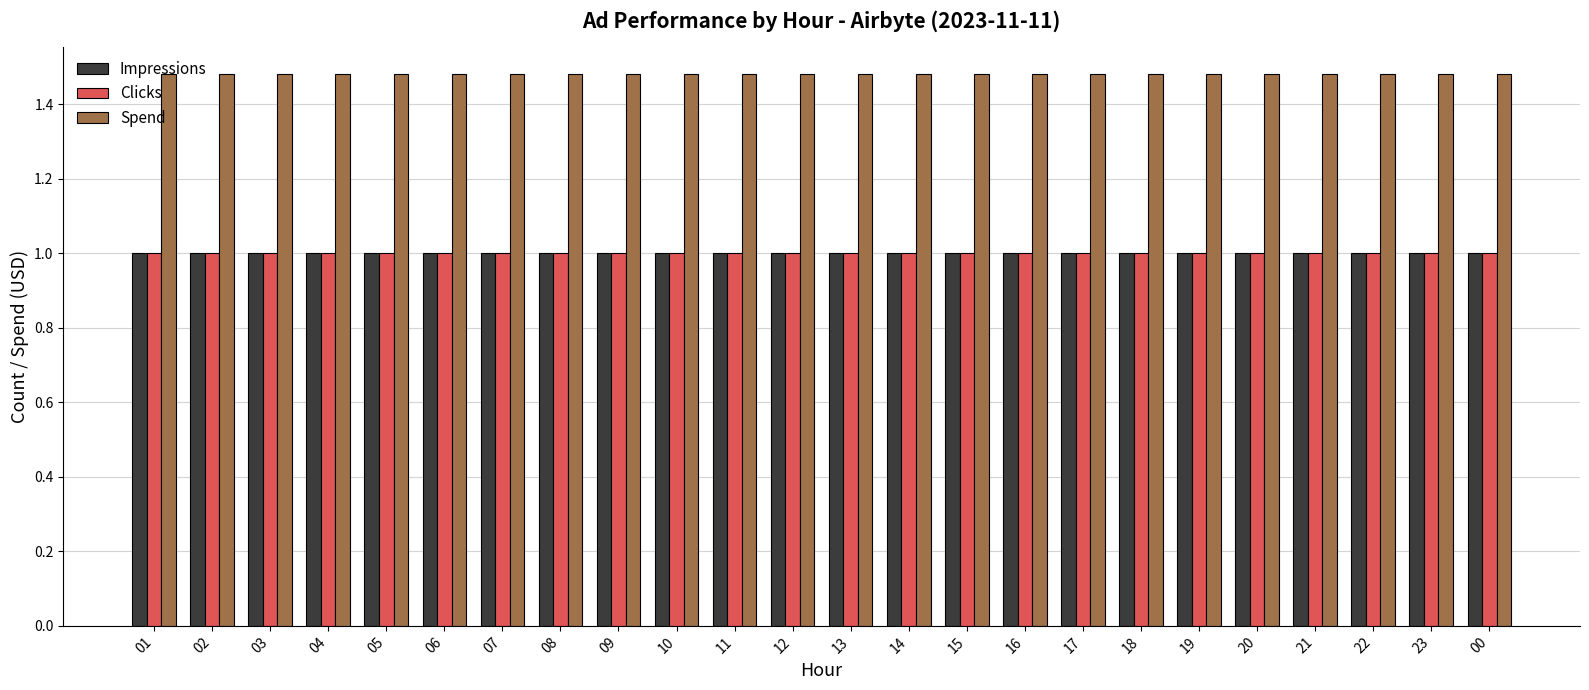

The value of Impressions at 09 is 0.5. True or false?

False